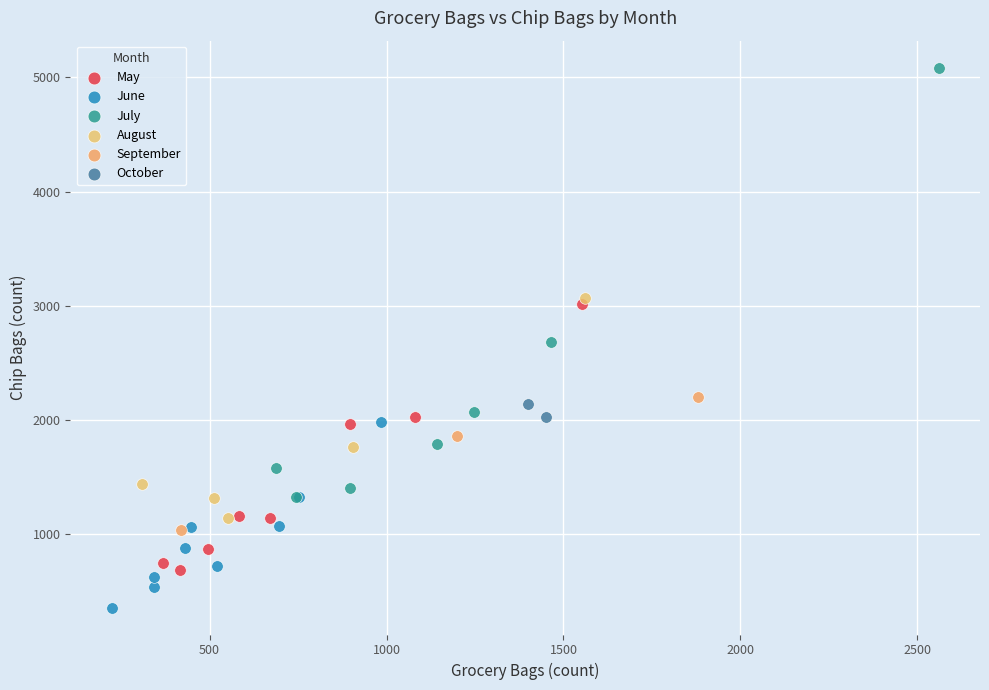

Which series has the largest Y range (max minus min)?

July